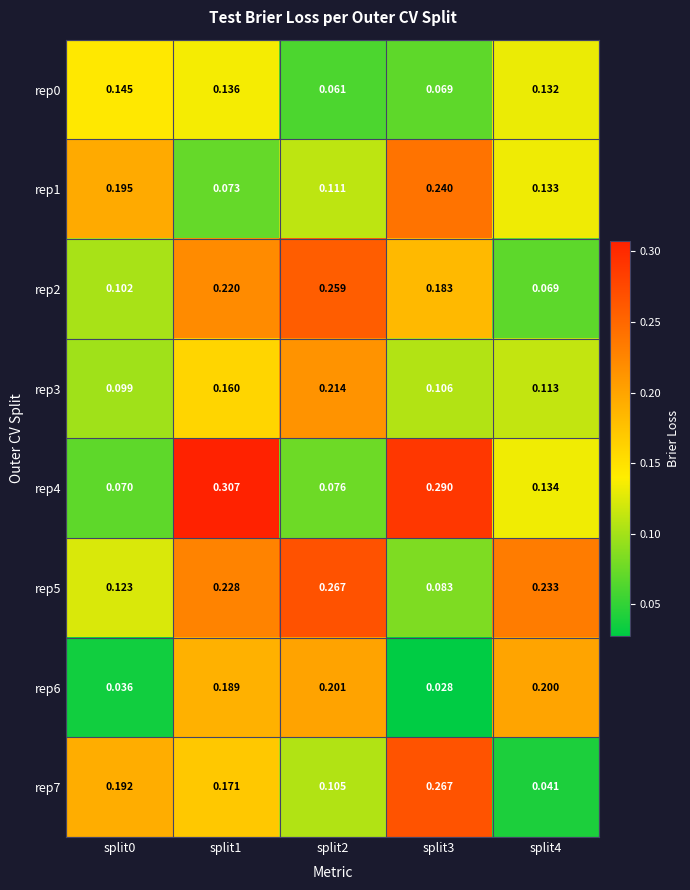

Between split3 and split0, which is larger?

split0